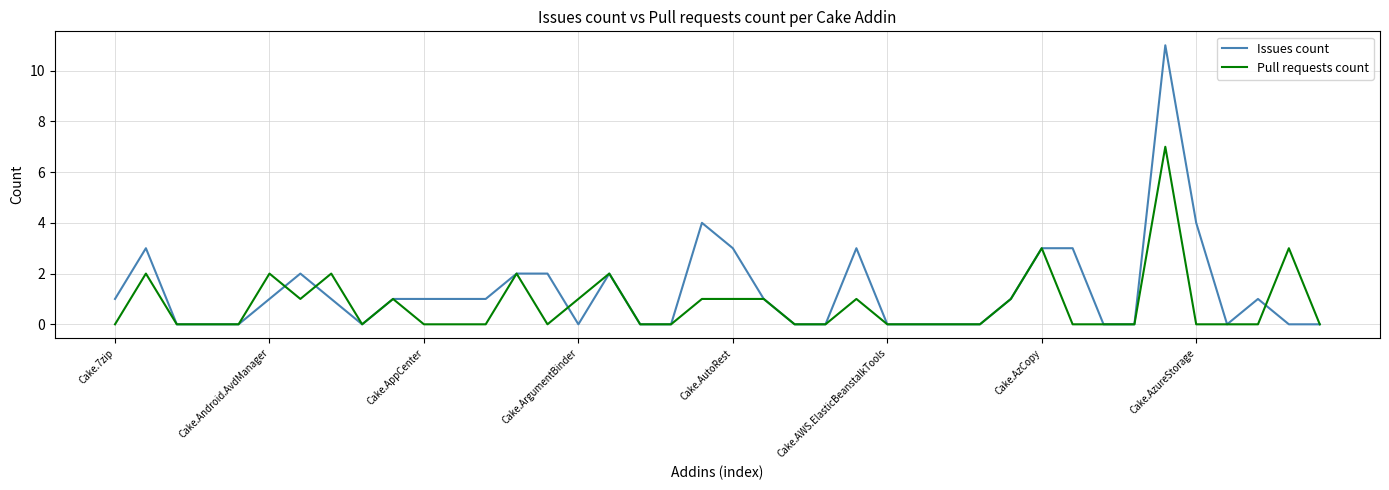

What is the sum of all Issues count values?

52